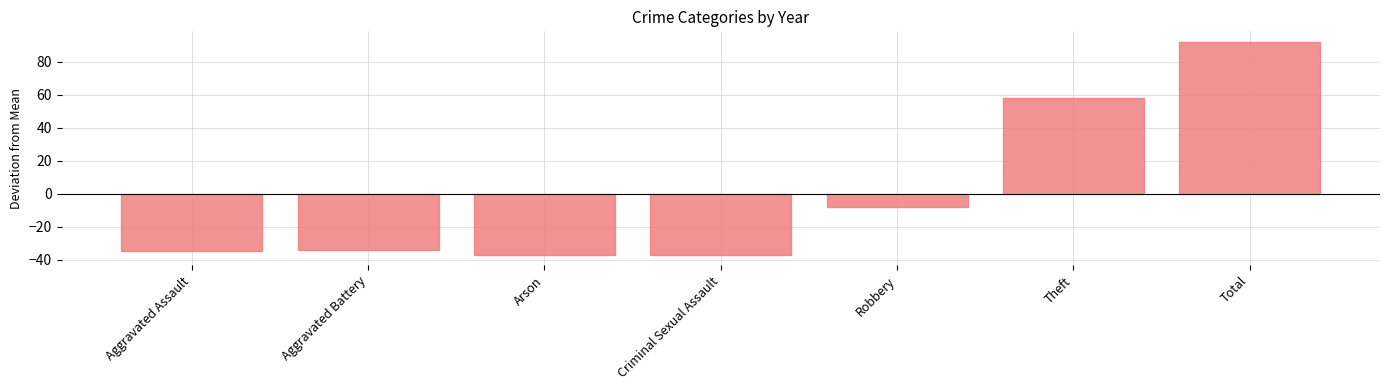

What is the difference between the maximum and minimum values?

129.0